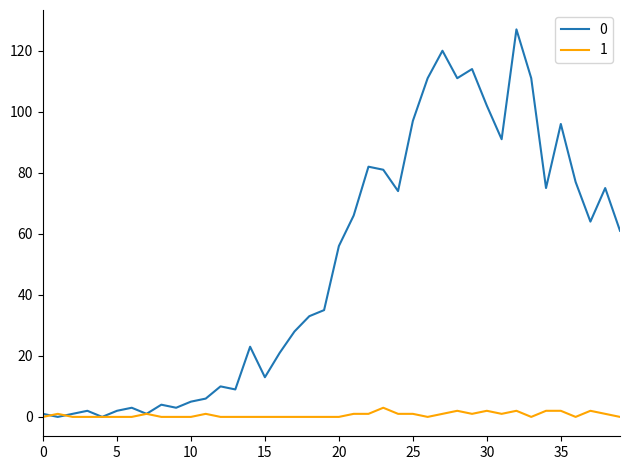

List the series in order of their overall mean, highest first.

0, 1